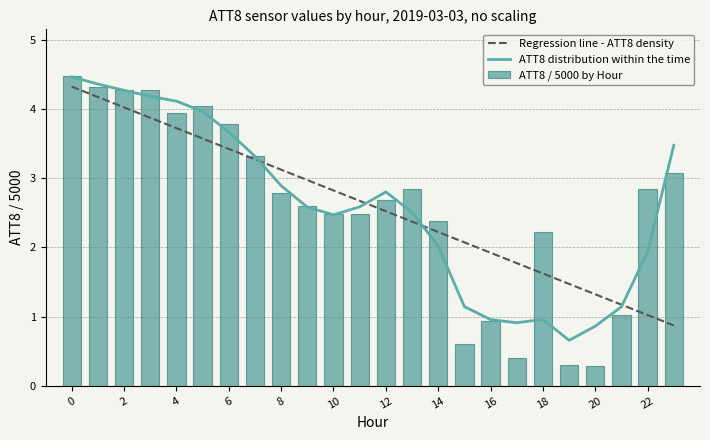

Are the bars horizontal?

No